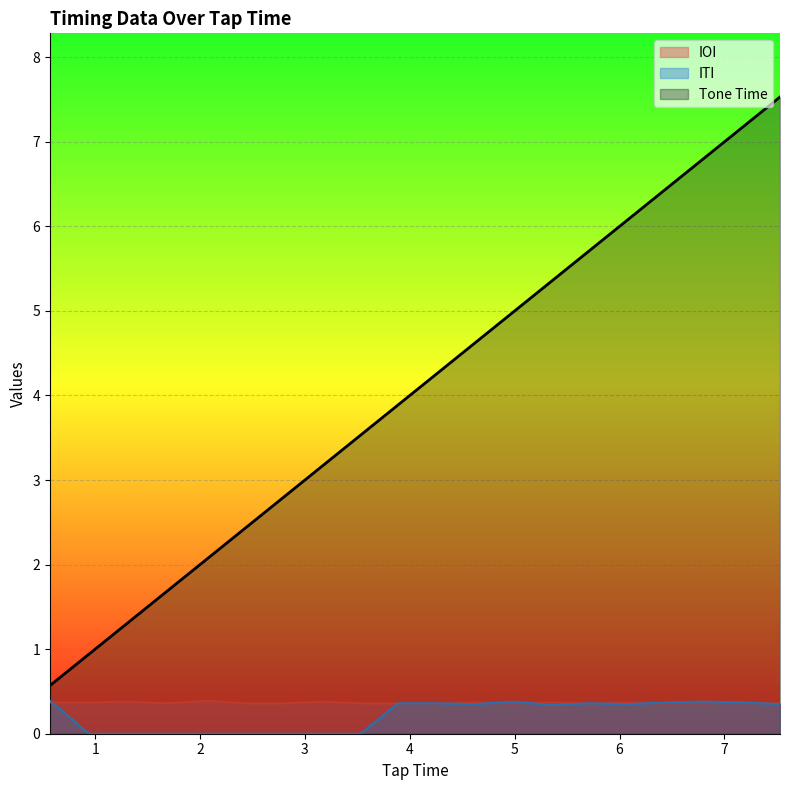

How many values in the Tone Time series are below 4?

10